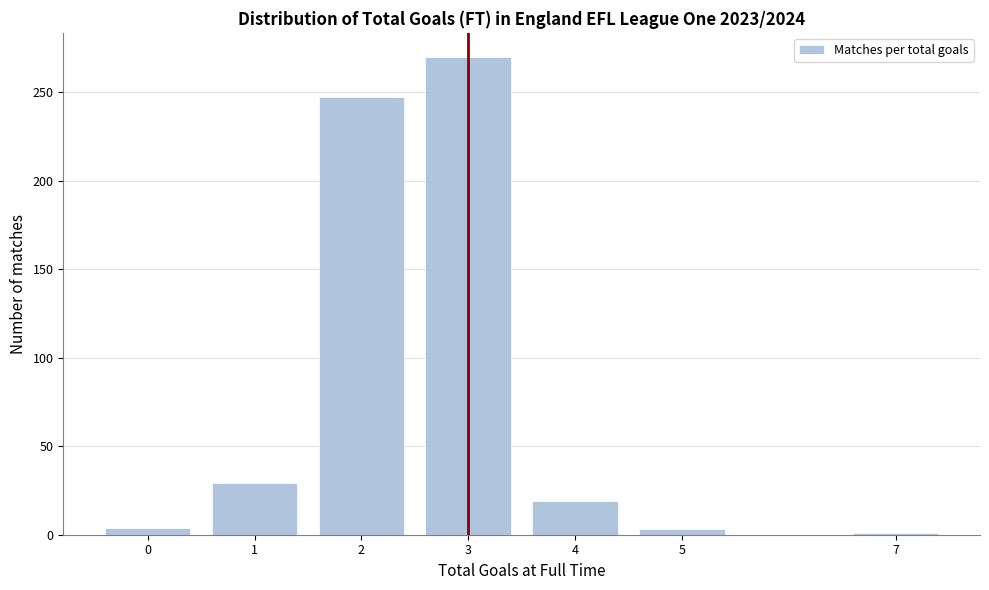

The value at 3 is 130. True or false?

False